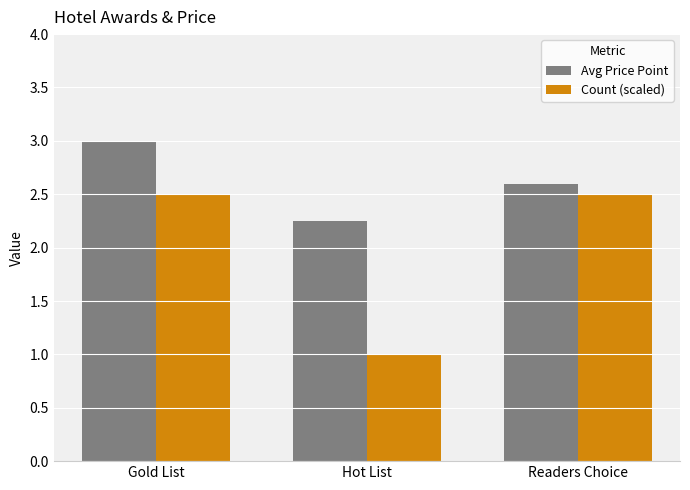

What is the difference between the Avg Price Point values at Gold List and Readers Choice?

0.4